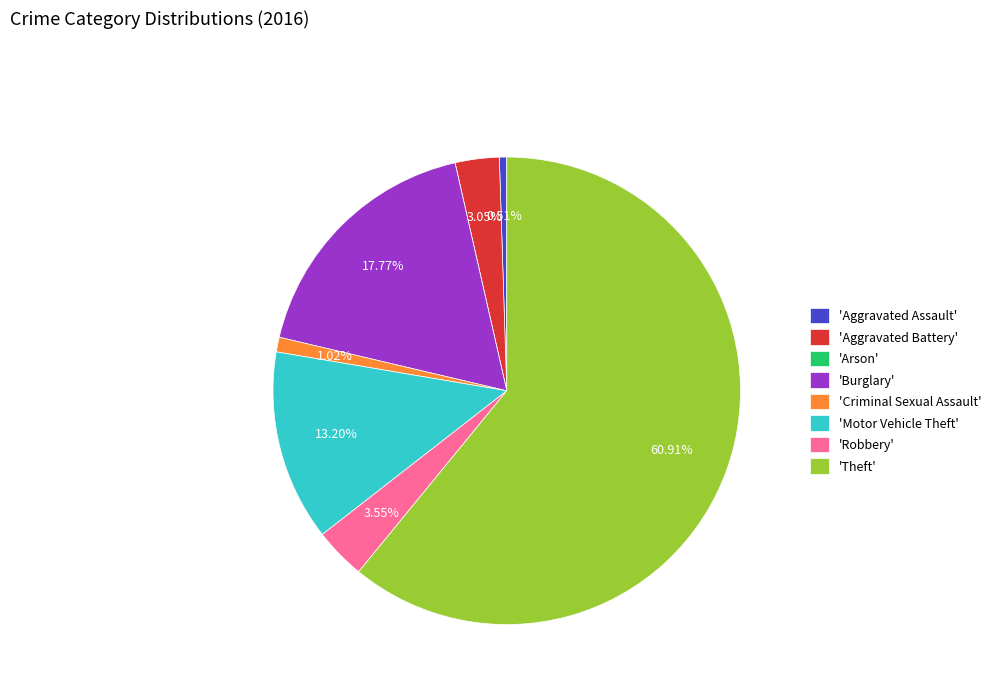

What is the majority slice?

'Theft'